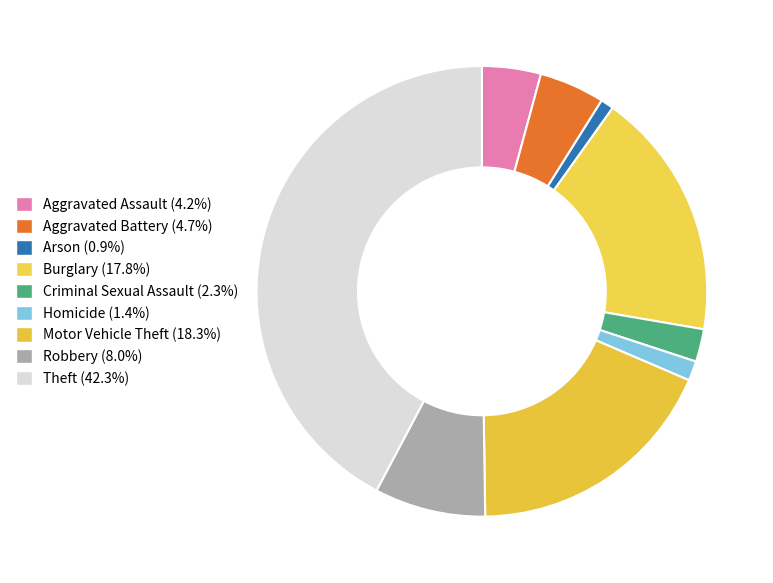

Approximately how many times larger is the value at Homicide compared to Robbery?

0.2